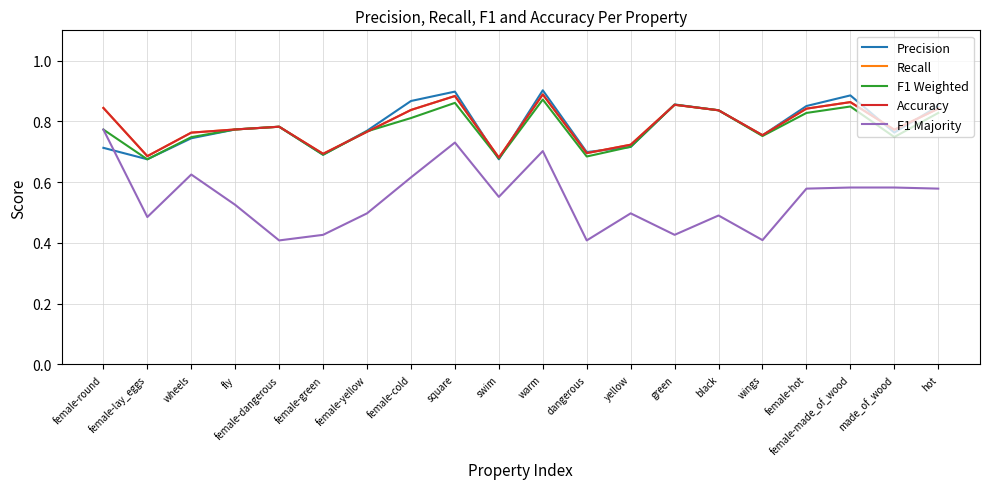

How many interior local peaks does the F1 Weighted series have?

5